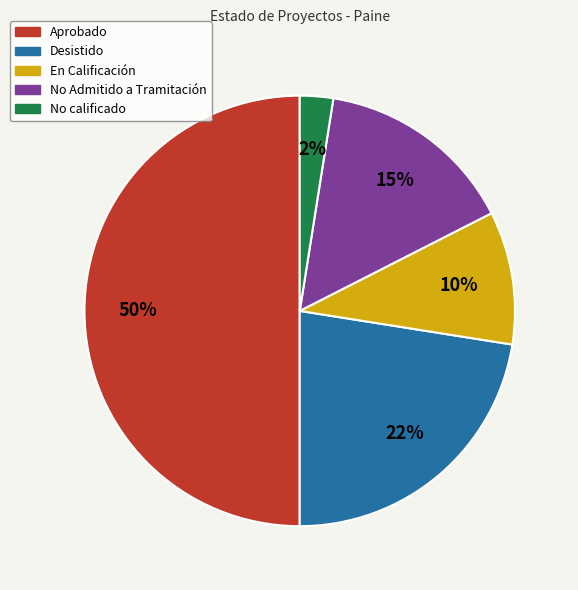

To the nearest percent, what is the average slice percentage?

20%